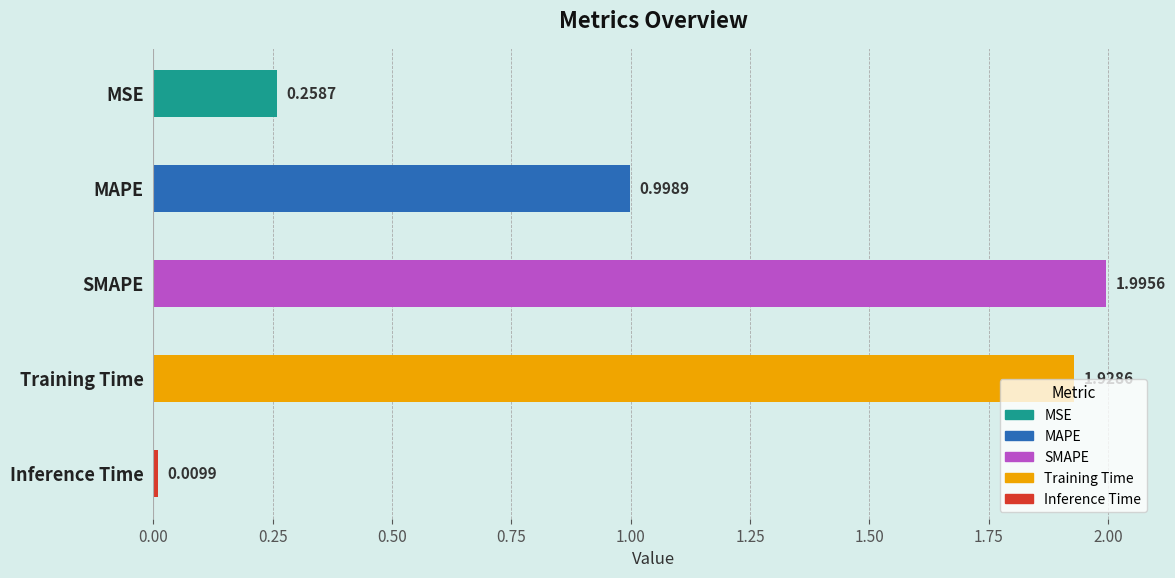

What is the sum of all values?

5.2